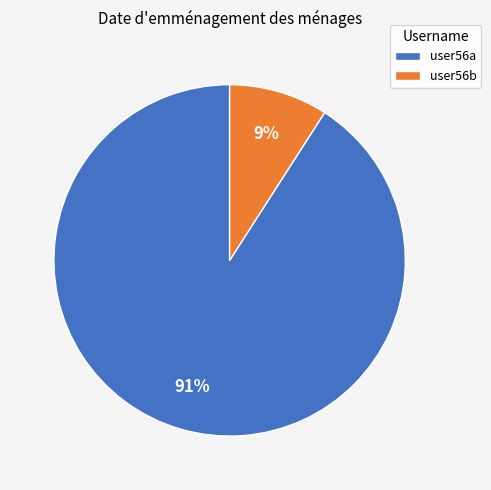

What percentage is the user56b slice, to the nearest percent?

9%